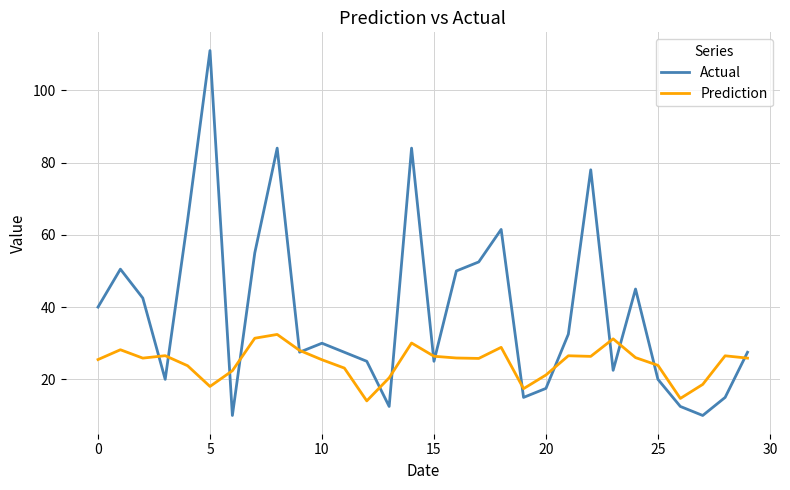

What is the smallest value displayed?

10.0